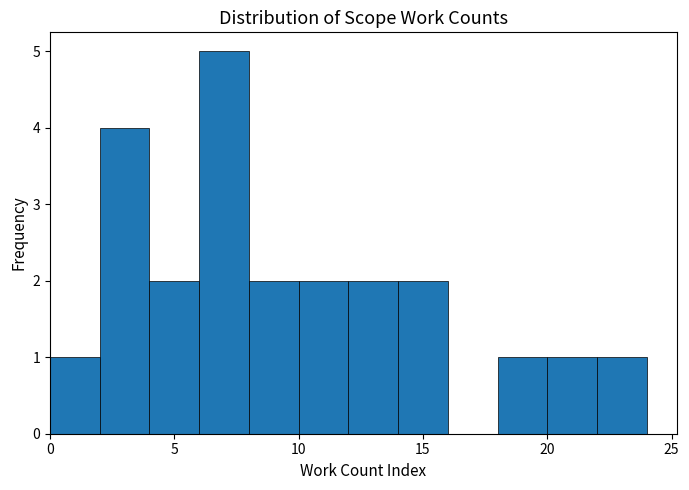

How tall is the bar that spans 20 to 22 on the x-axis? The values are not printed on the chart, so give them approximately, as read against the axis.

1